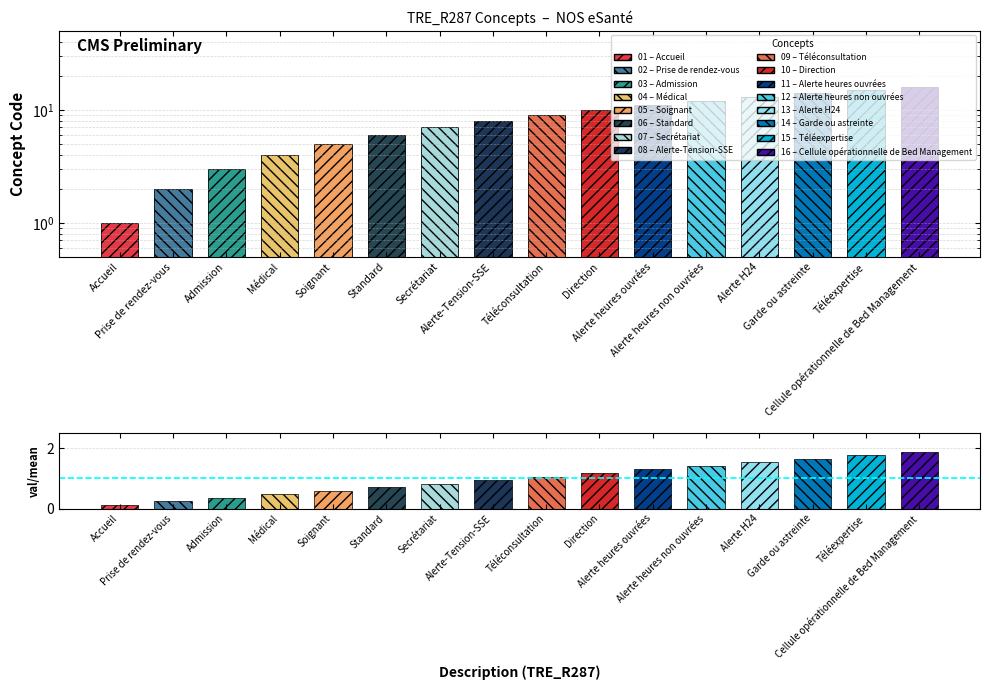

Is it true that the value at Médical is 5?

False